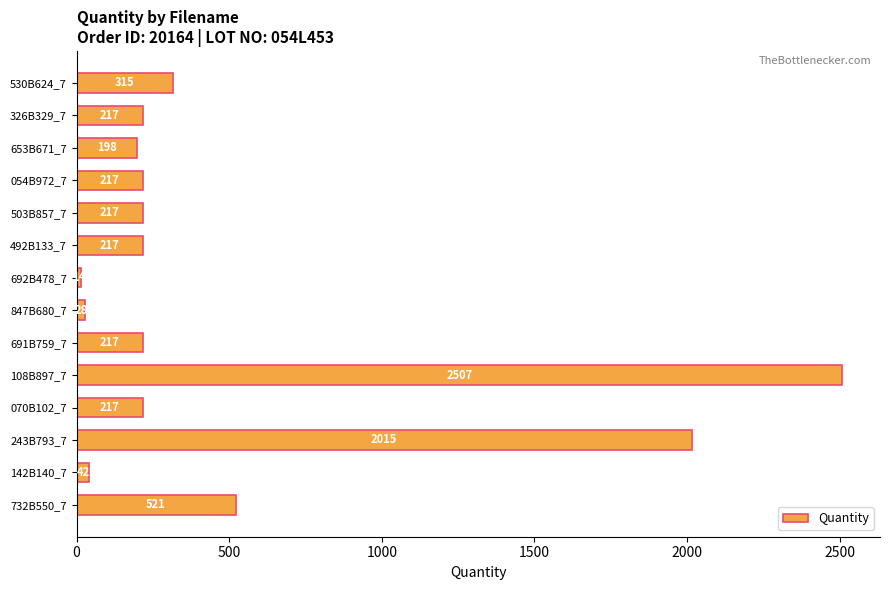

What is the difference between the maximum and second lowest values?

2479